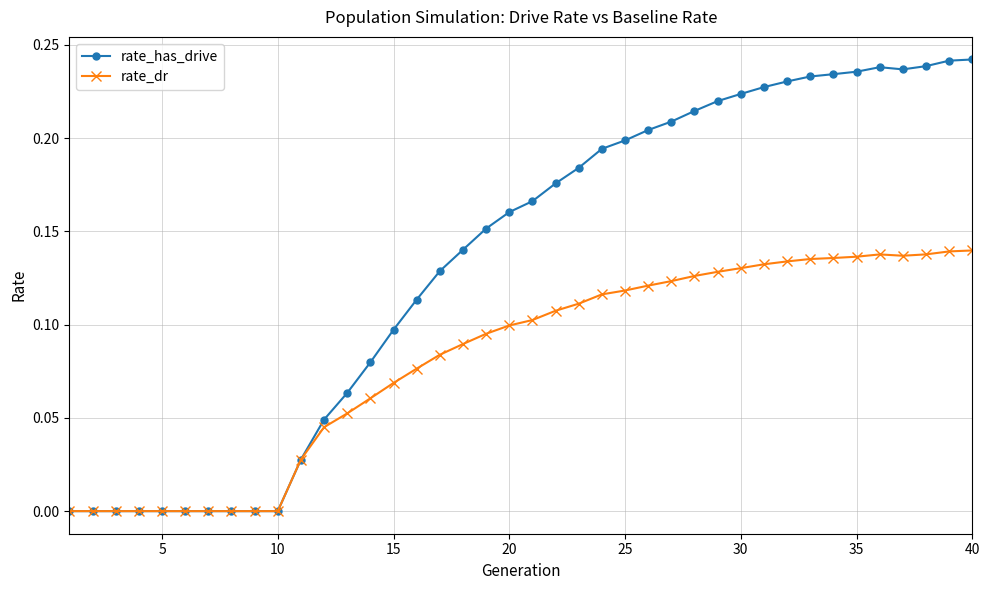

Which series has the widest spread of values?

rate_has_drive